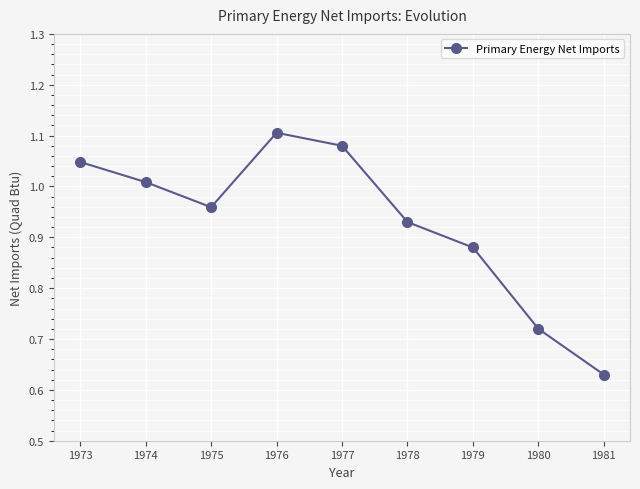

Rank the categories by value from lowest to highest.

1981, 1980, 1979, 1978, 1975, 1974, 1973, 1977, 1976